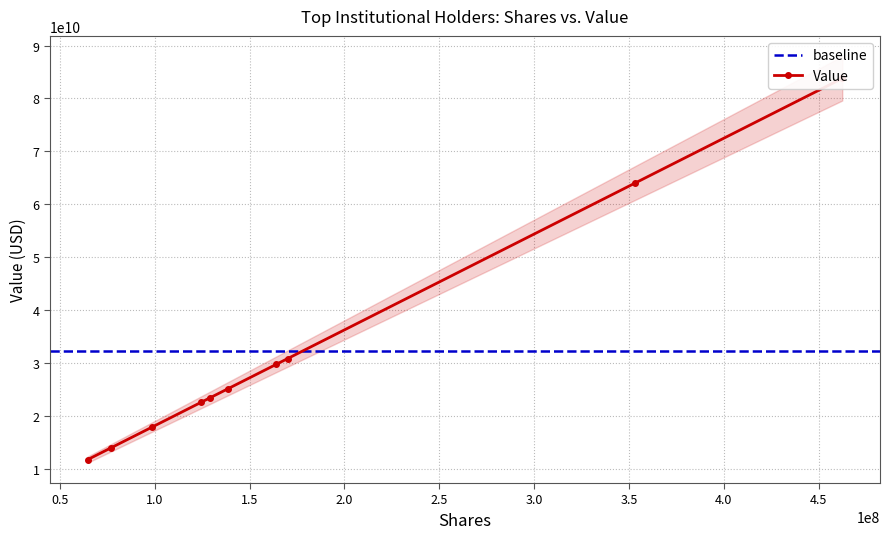

What value does the data have at Vanguard Total Stock Market Index Fund?

83795075884